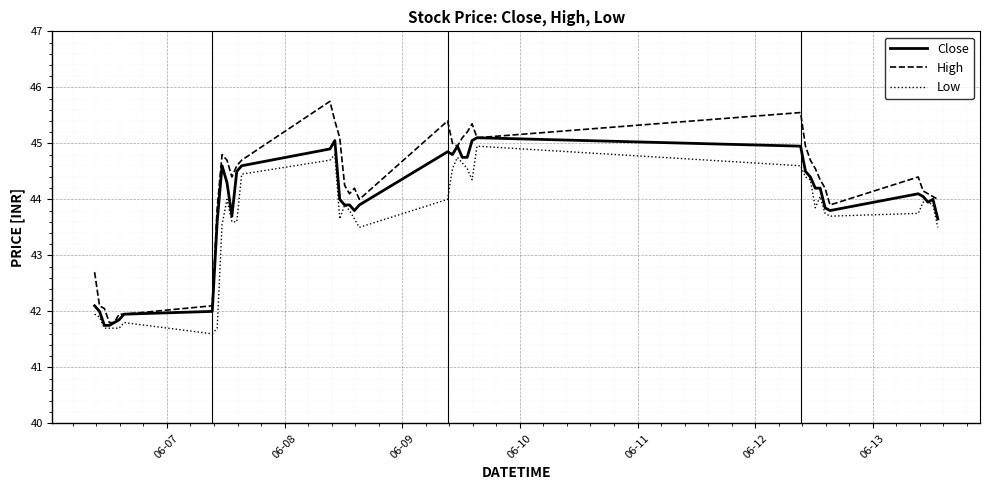

What is the maximum value shown in the chart?

45.8